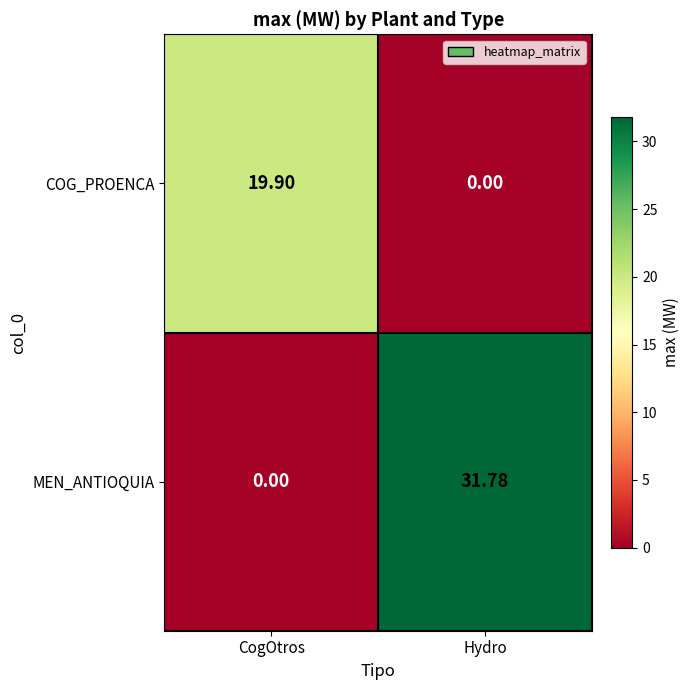

Rank the series by their average value, from lowest to highest.

COG_PROENCA, MEN_ANTIOQUIA